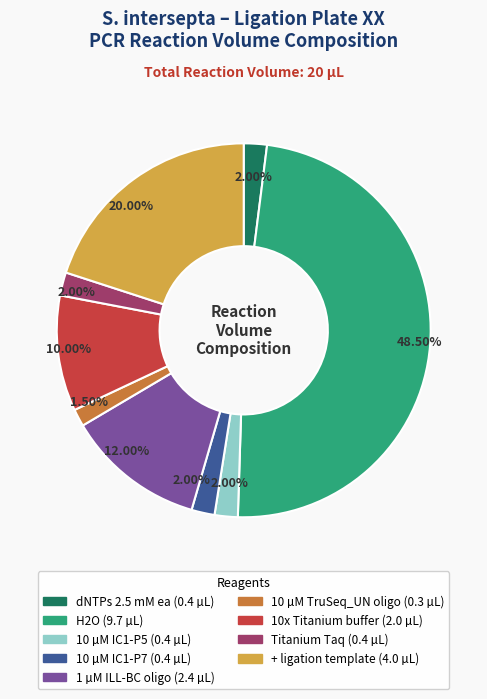

Which slice is the largest?

H2O